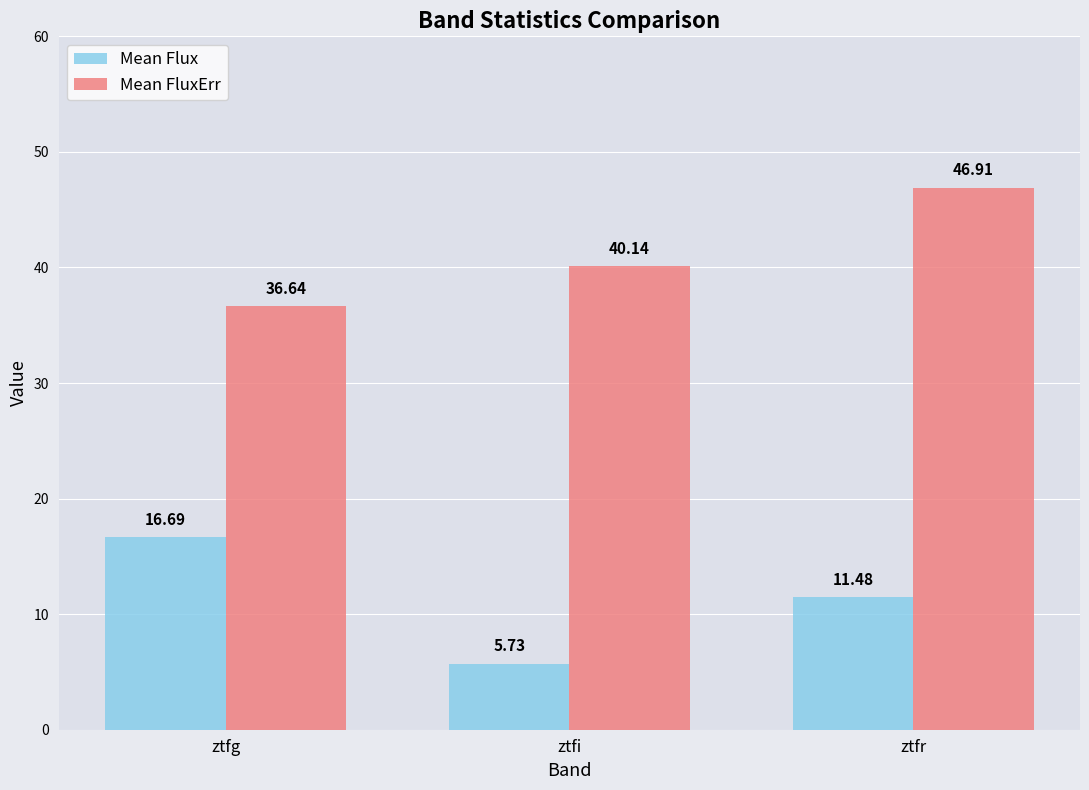

What is the value of the Mean Flux bar at the 1st from the left?

16.7